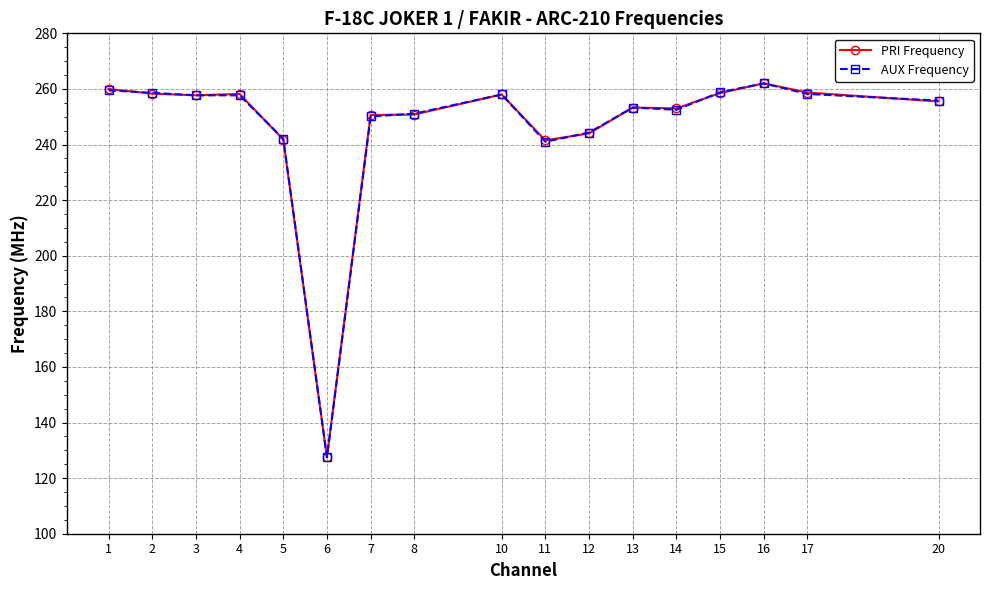

Between 12 and 17, which series saw the biggest shift?

PRI Frequency